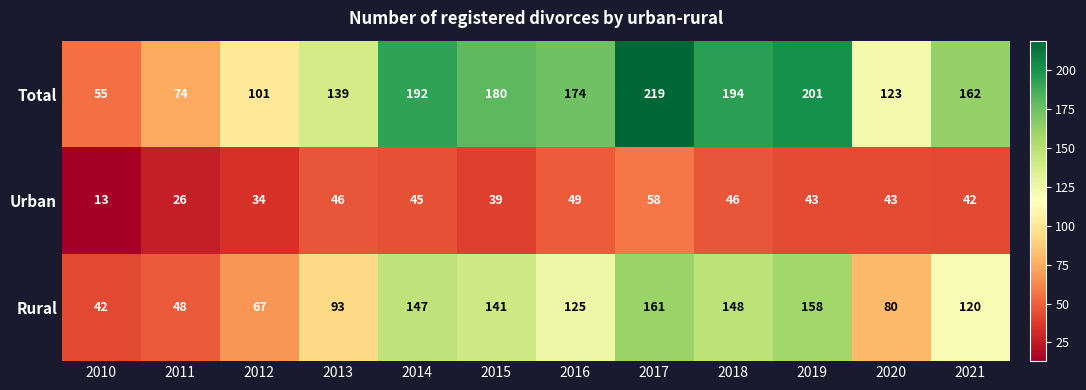

How many data points does each series have?

12